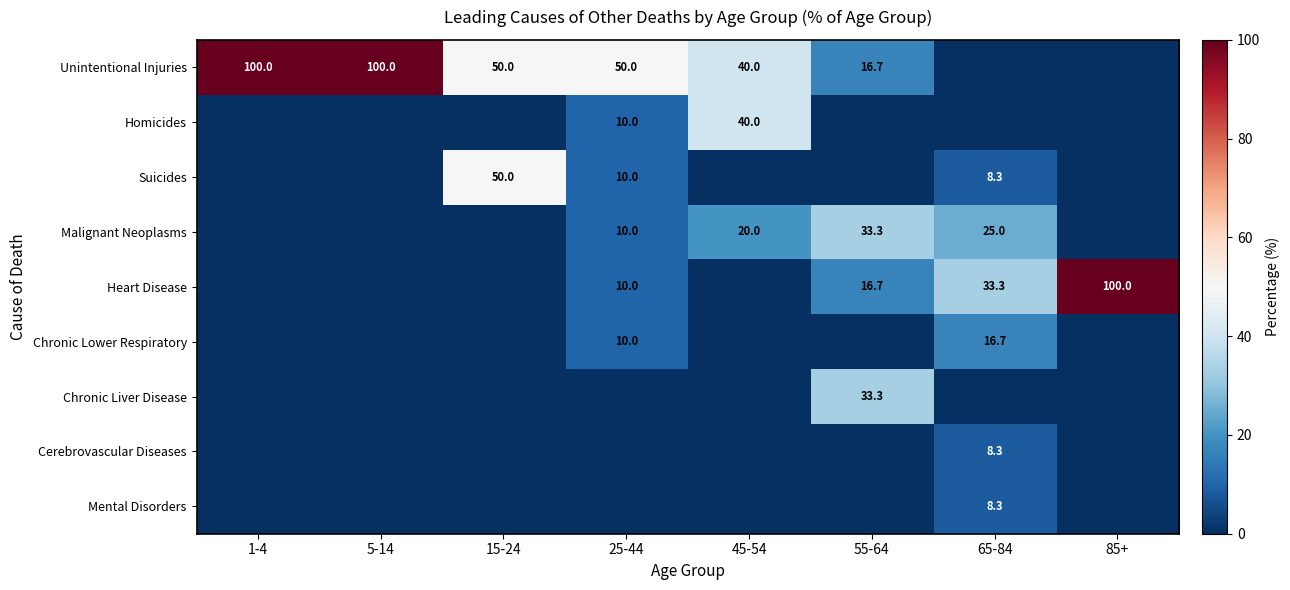

The value of Suicides at 15-24 is 50.0. True or false?

True